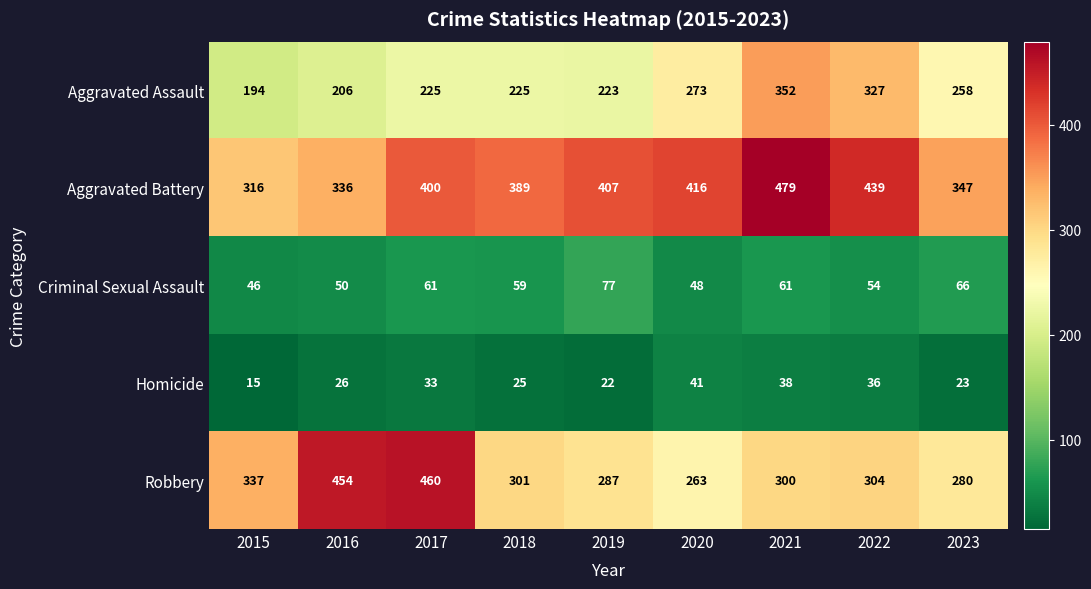

Which series has the widest spread of values?

Robbery